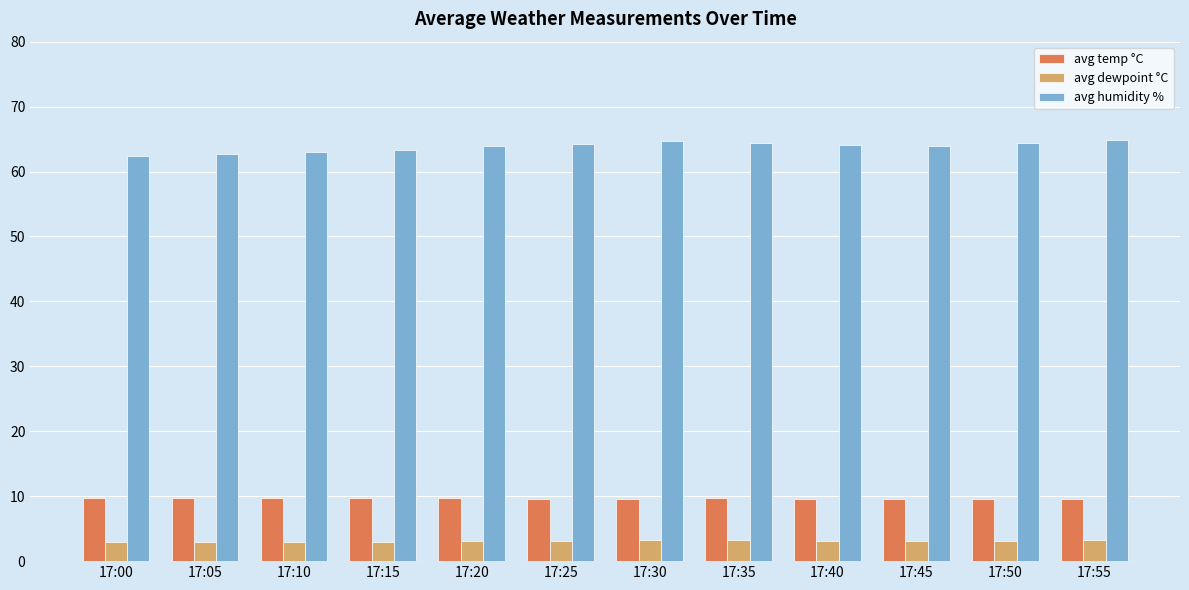

True or false: avg temp °C has a value of 13.9 at 17:50.

False